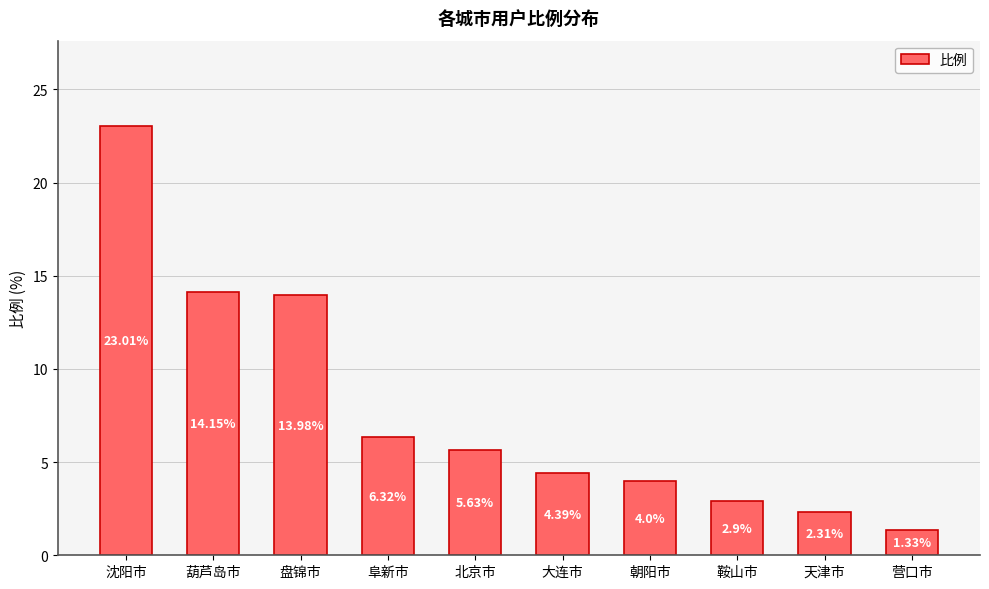

Rank the categories by value from highest to lowest.

沈阳市, 葫芦岛市, 盘锦市, 阜新市, 北京市, 大连市, 朝阳市, 鞍山市, 天津市, 营口市